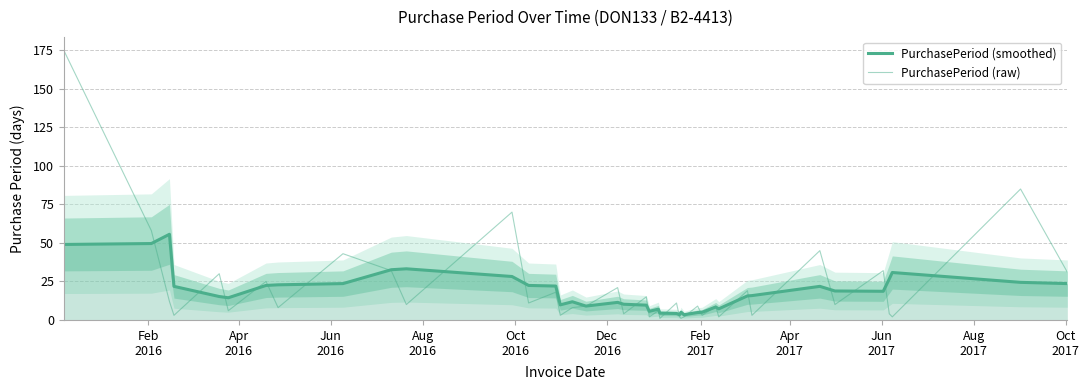

The value of PurchasePeriod (smoothed) at Aug
2016 is 29.3. True or false?

False